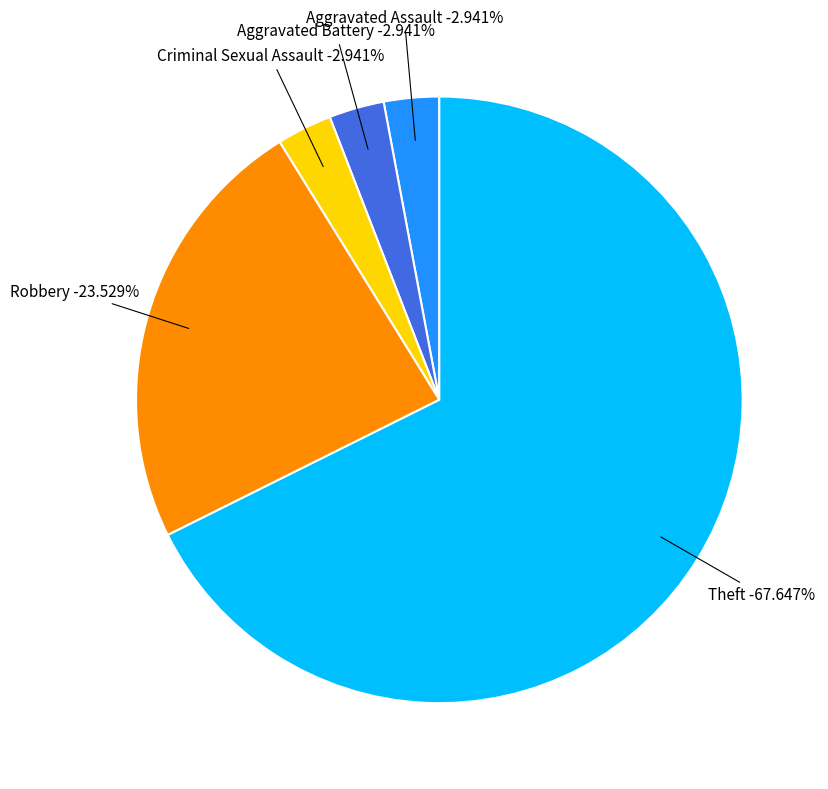

To the nearest percent, what is the difference between the Robbery and Aggravated Battery slice percentages?

21%